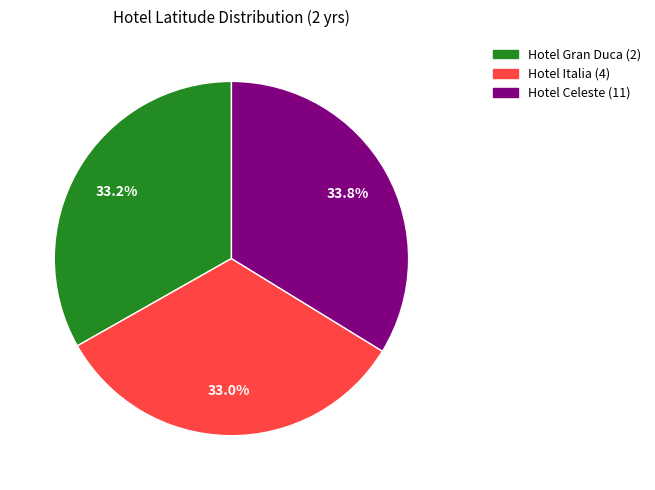

True or false: Hotel Gran Duca (2) accounts for 21% of the total.

False